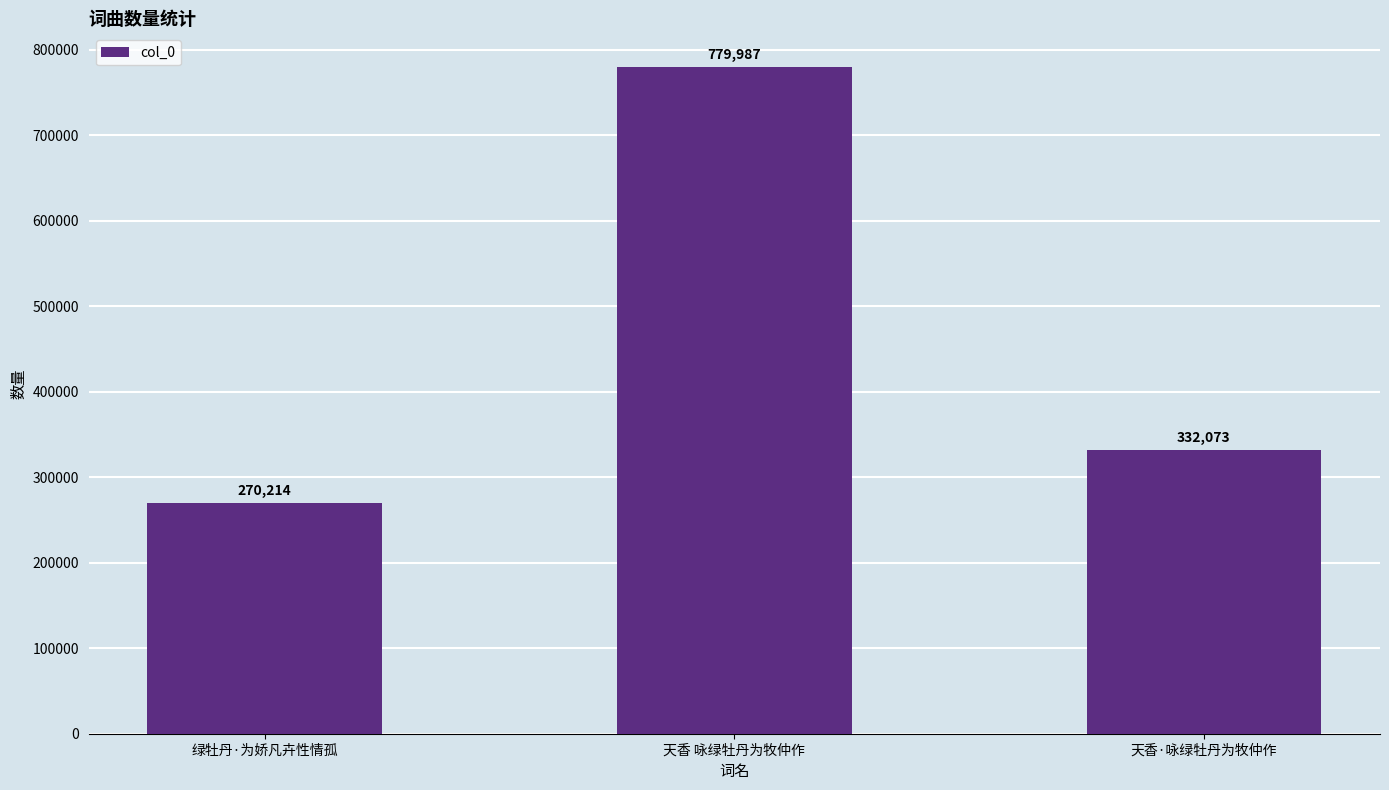

List the labels in order of value, largest first.

天香 咏绿牡丹为牧仲作, 天香·咏绿牡丹为牧仲作, 绿牡丹·为娇凡卉性情孤